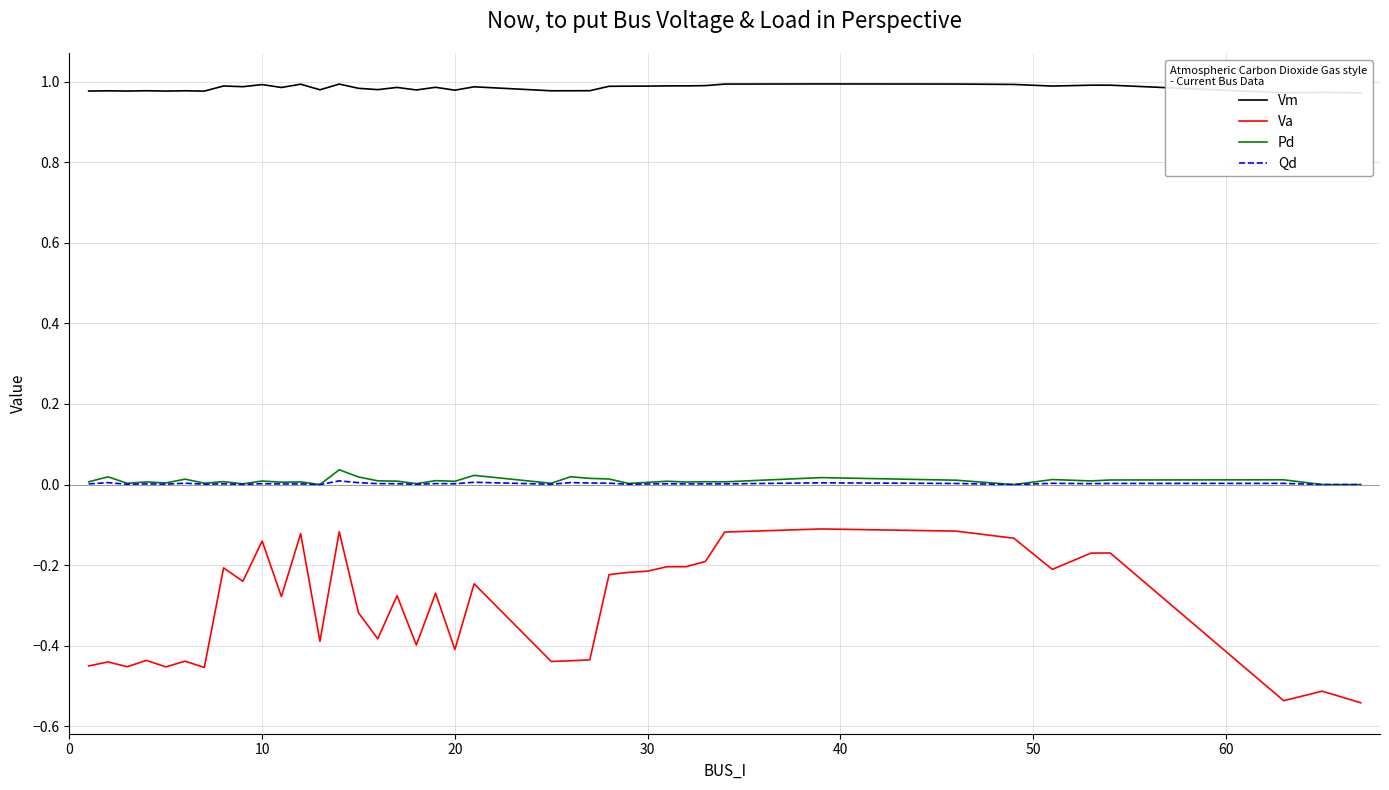

At how many categories does at least one series exceed 0?

40